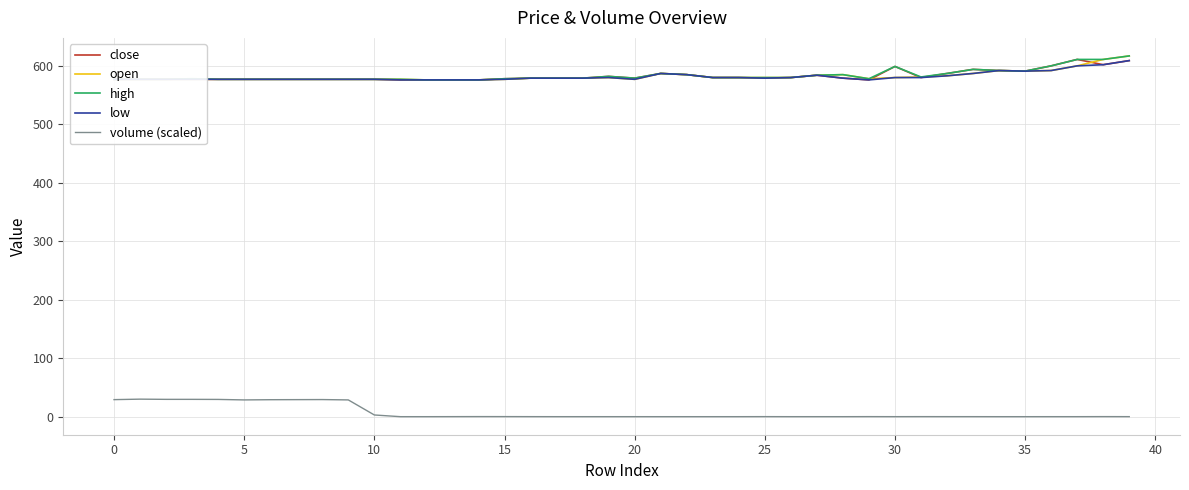

True or false: volume (scaled) and low cross at least once.

False